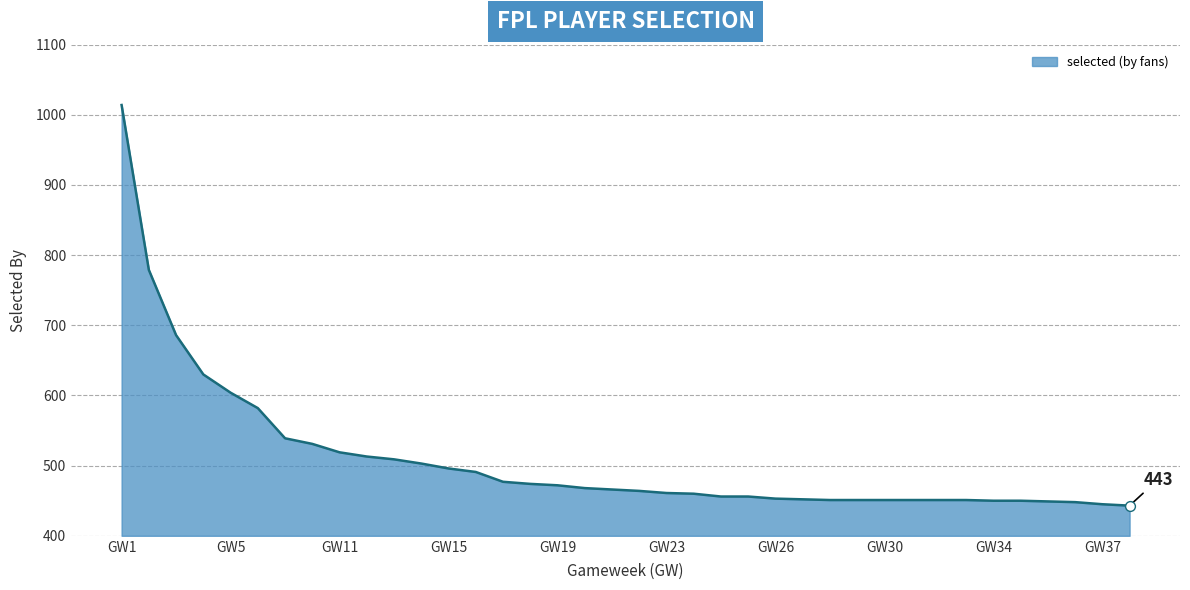

At which category does the chart reach its peak across all series?

GW1